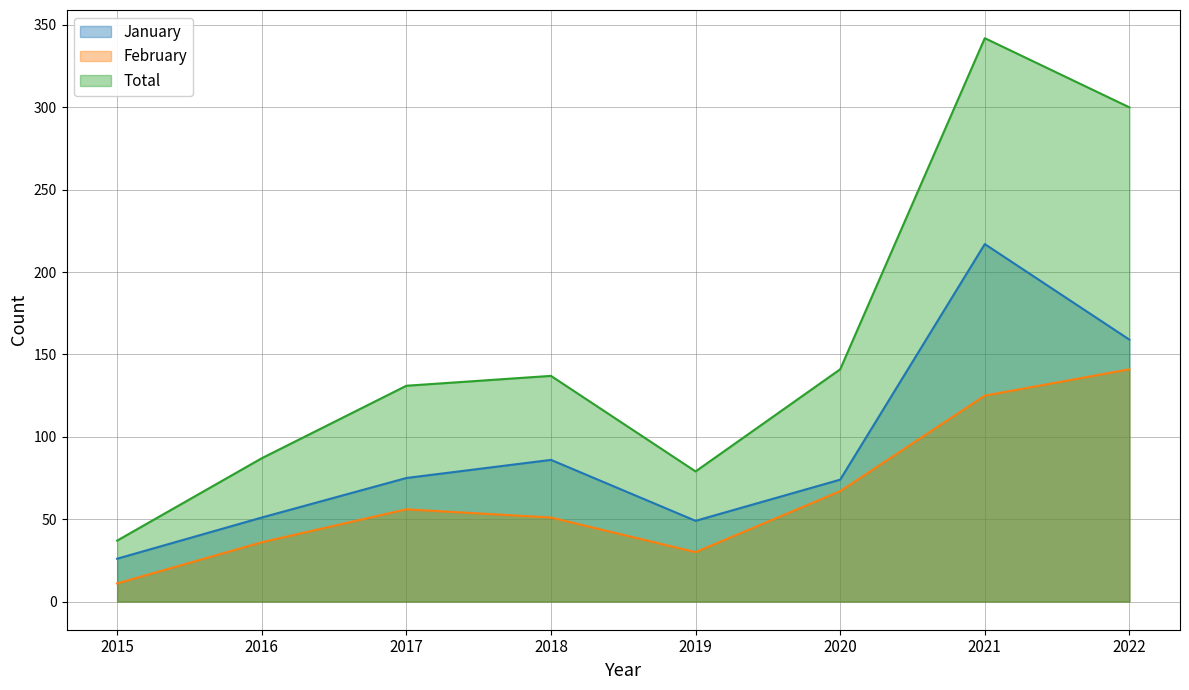

The January series shows 122 at 2018. True or false?

False